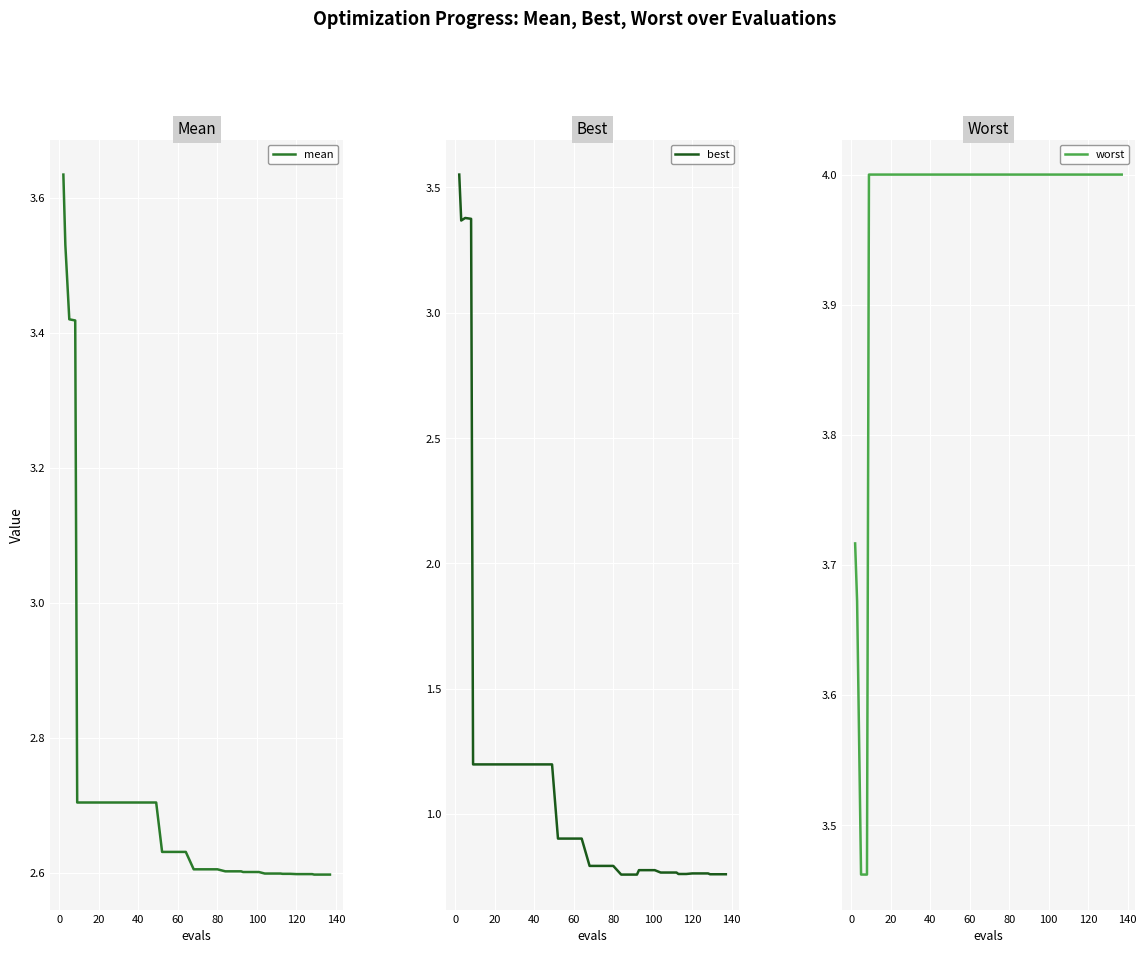

Reading right to left, what are all the values shown in this chart?

mean: 2.6	2.6	2.6	2.6	2.6	2.6	2.6	2.6	2.6	2.6	2.6	2.6	2.6	2.6	2.6	2.6	2.6	2.6	2.6	2.6	2.6	2.6	2.6	2.6	2.6	2.7	2.7	2.7	2.7	2.7	2.7	2.7	2.7	2.7	2.7	2.7	3.4	3.4	3.5	3.6
best: 0.8	0.8	0.8	0.8	0.8	0.8	0.8	0.8	0.8	0.8	0.8	0.8	0.8	0.8	0.8	0.8	0.8	0.8	0.8	0.8	0.8	0.9	0.9	0.9	0.9	1.2	1.2	1.2	1.2	1.2	1.2	1.2	1.2	1.2	1.2	1.2	3.4	3.4	3.4	3.6
worst: 4.0	4.0	4.0	4.0	4.0	4.0	4.0	4.0	4.0	4.0	4.0	4.0	4.0	4.0	4.0	4.0	4.0	4.0	4.0	4.0	4.0	4.0	4.0	4.0	4.0	4.0	4.0	4.0	4.0	4.0	4.0	4.0	4.0	4.0	4.0	4.0	3.5	3.5	3.7	3.7